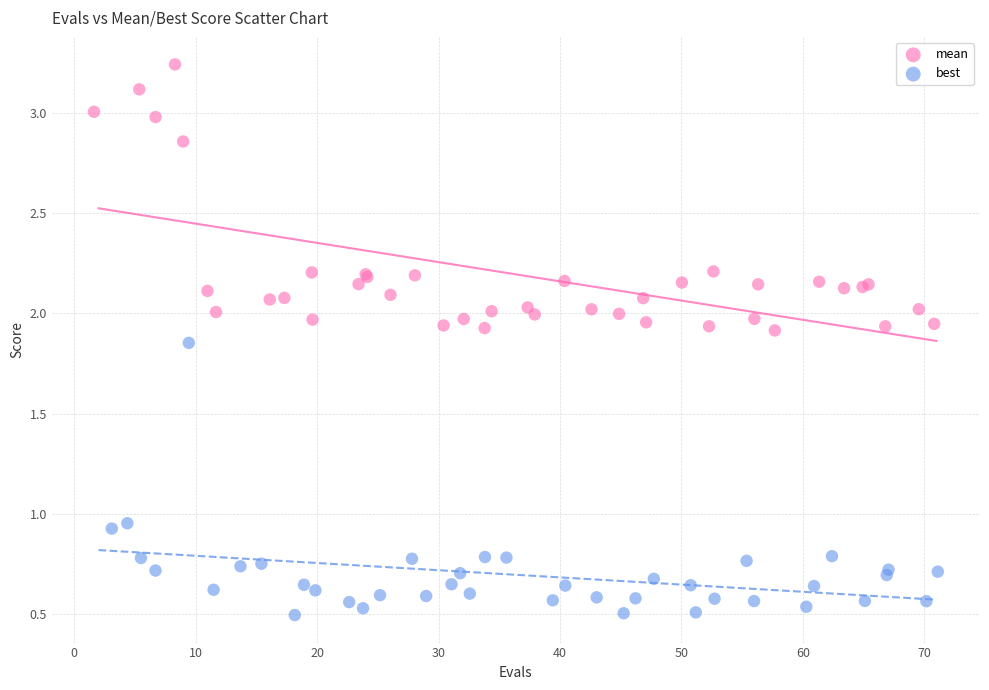

What are all the series names shown in the legend?

mean, best